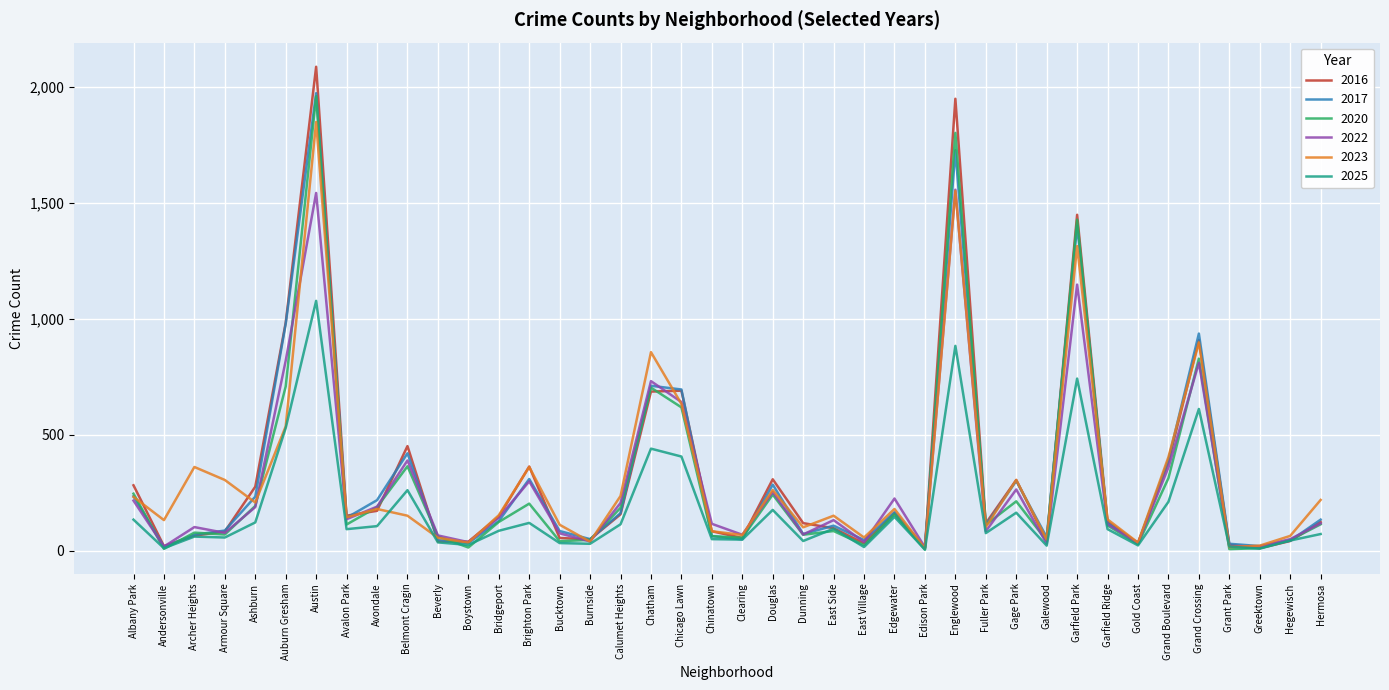

How many values in the 2016 series are below 126?

20